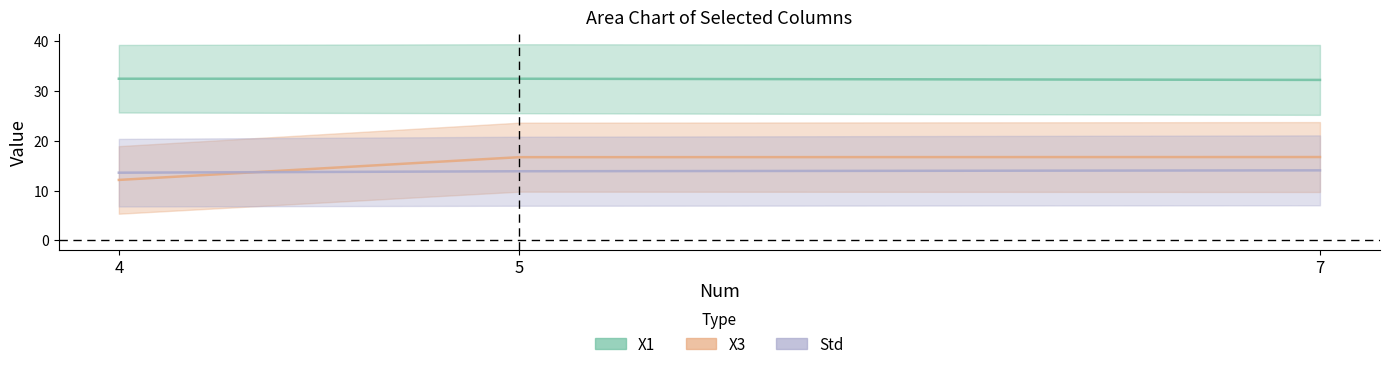

What is the total value across all series at 4?

58.2